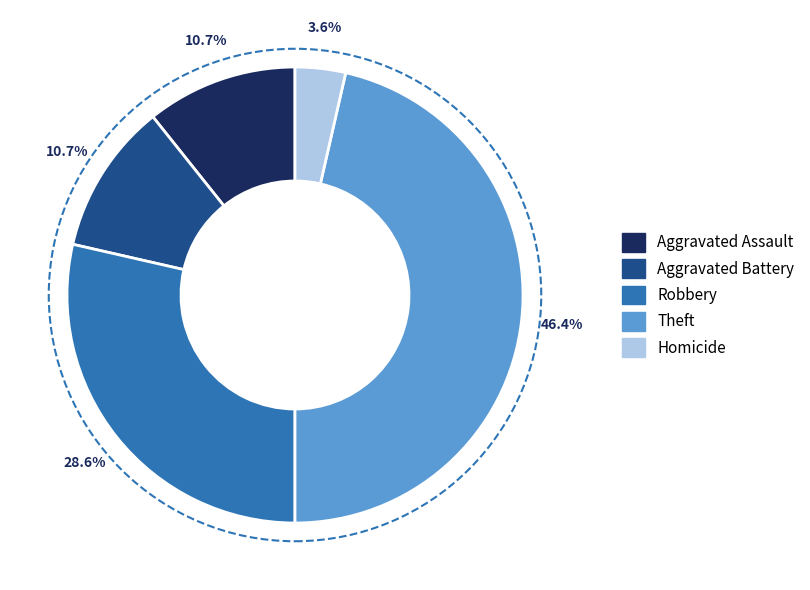

What portion of the pie excludes Aggravated Assault?

89.3%